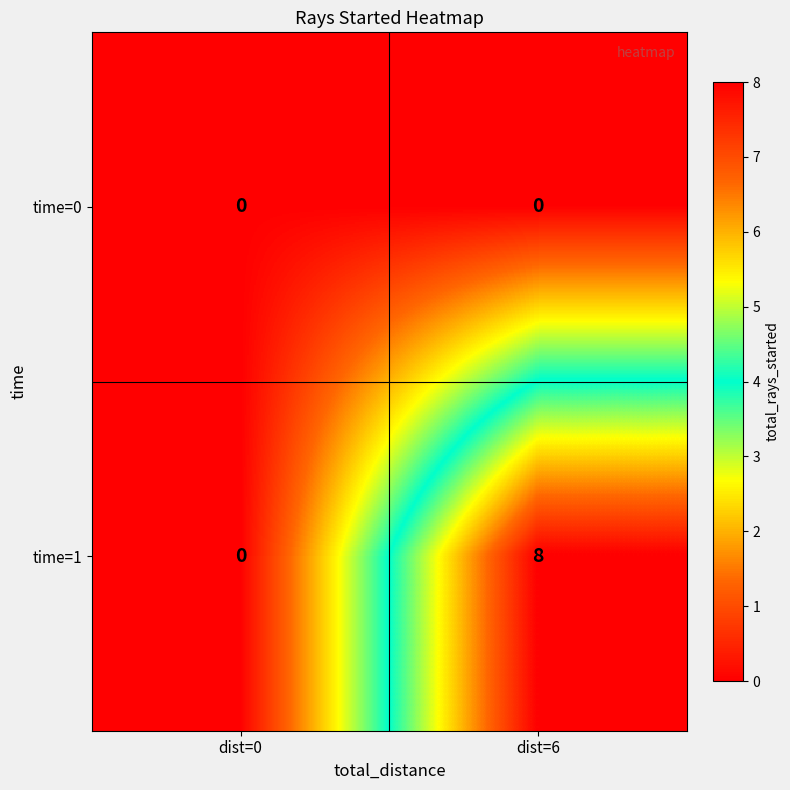

How many positive values does the time=1 series have?

1